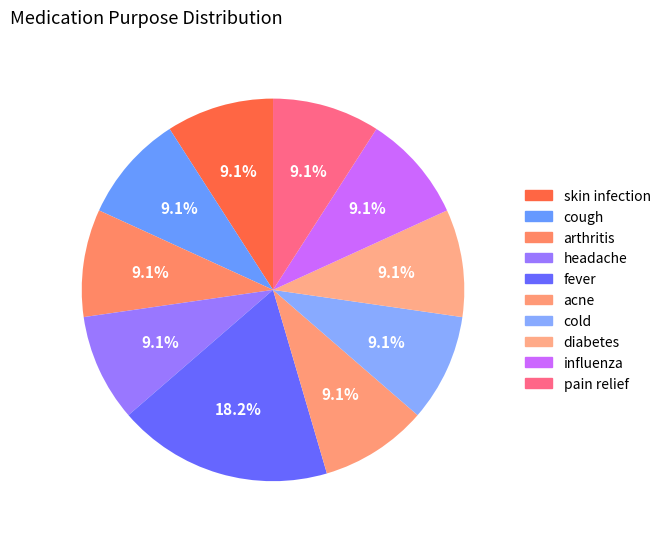

How many segments does this pie chart have?

10